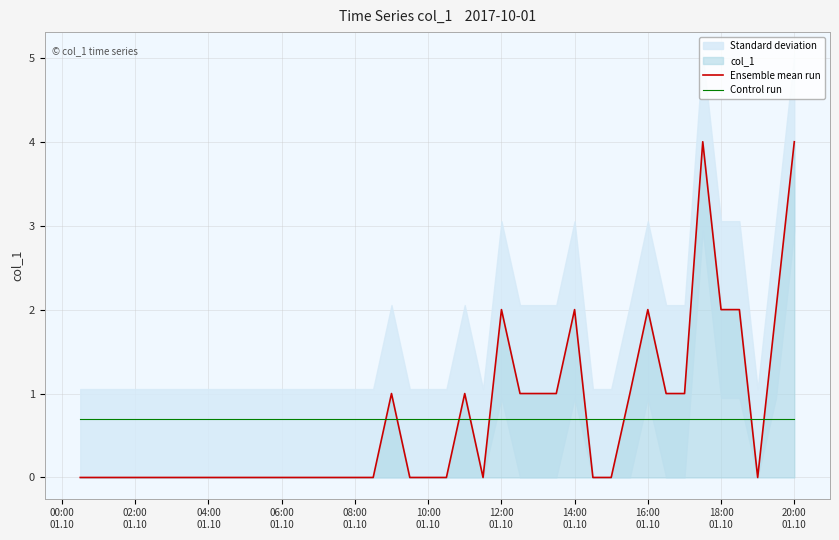

True or false: Ensemble mean run and Control run intersect in this chart.

True